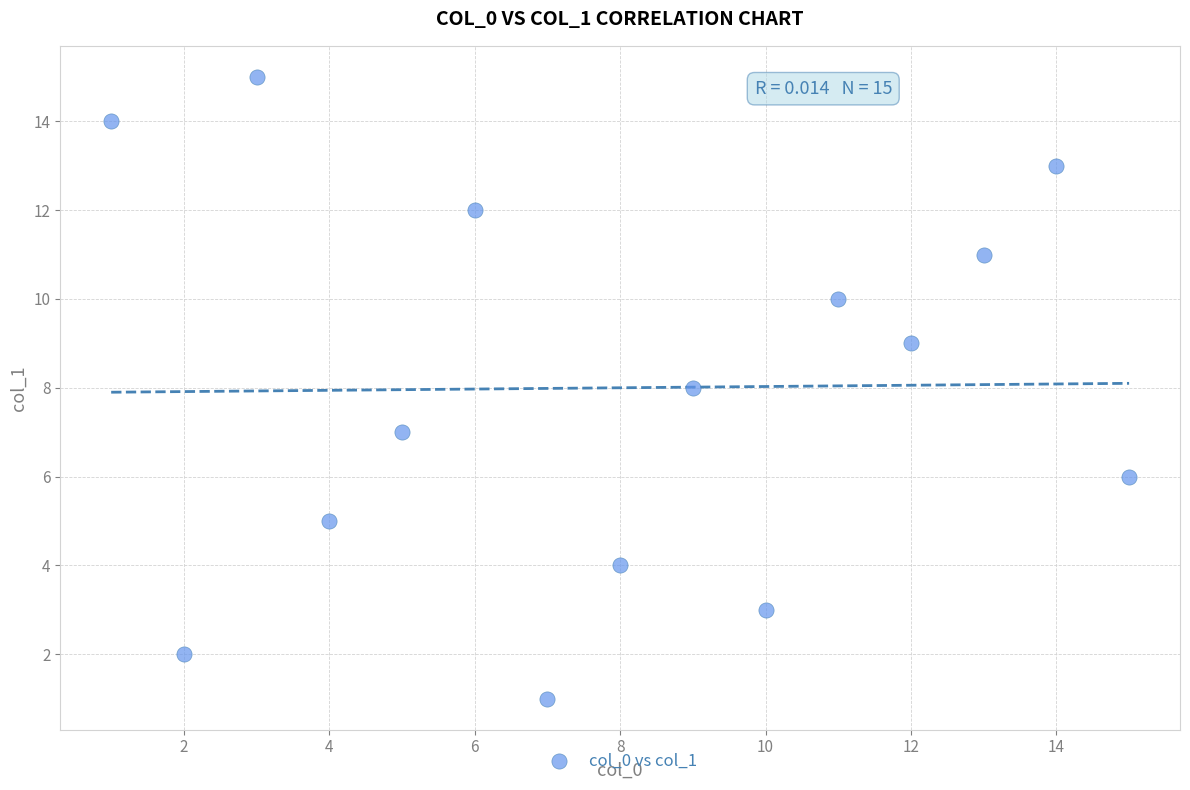

What is the range of X values (max minus min)?

14